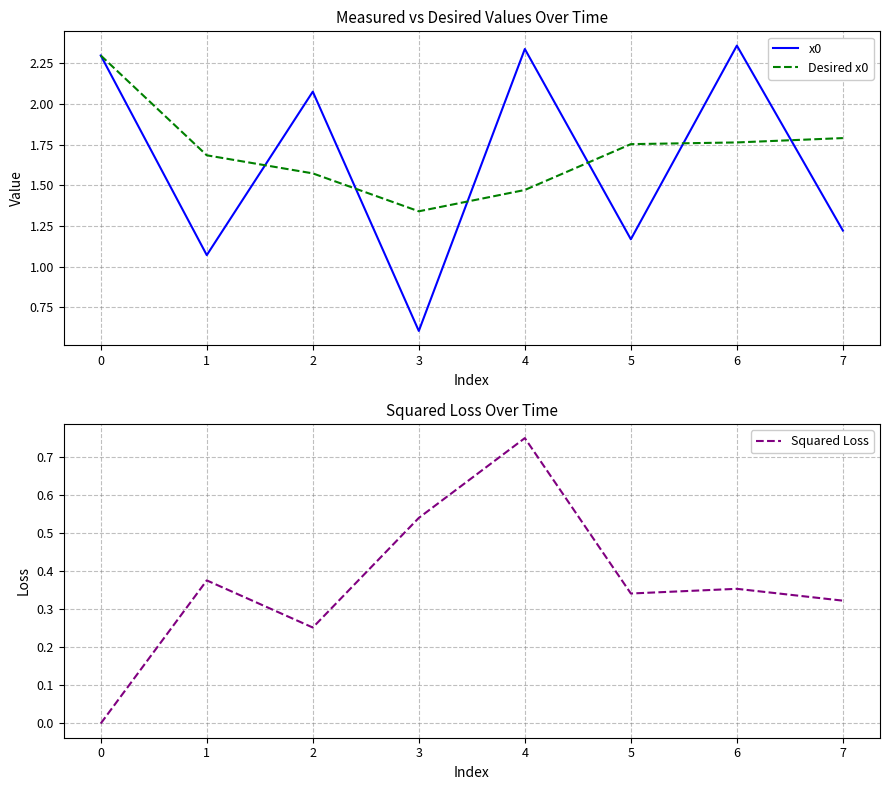

At which category does Squared Loss reach its first local valley?

2